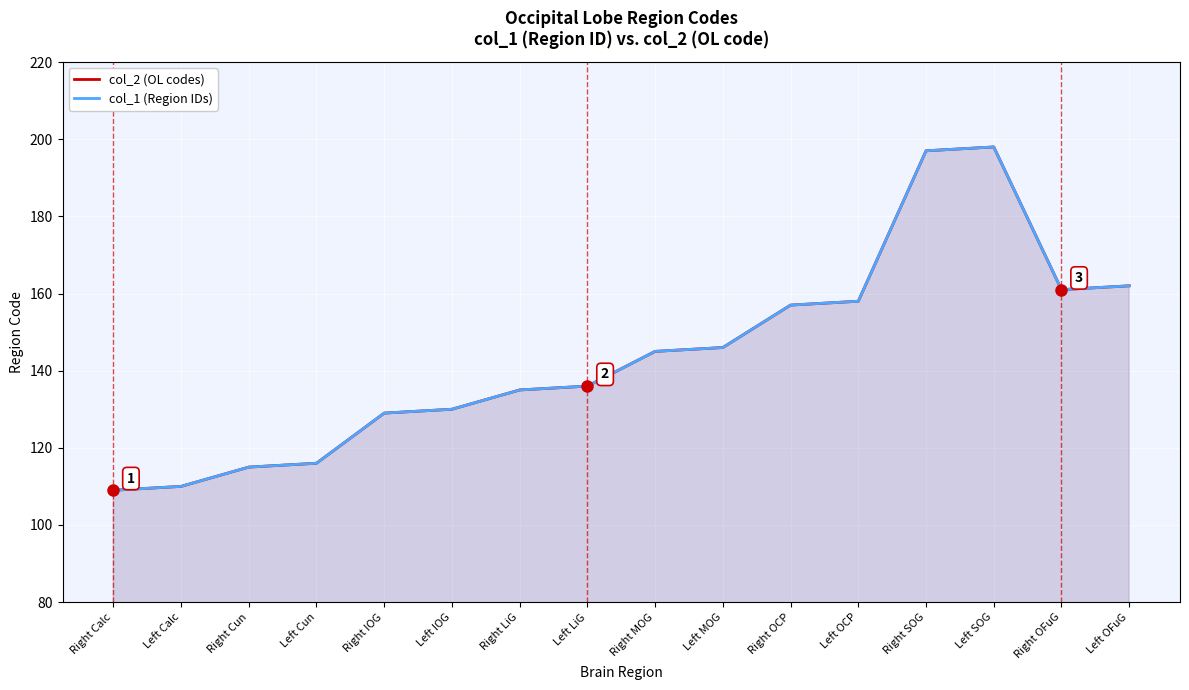

What is the label of the 3rd point from the left?

Right Cun